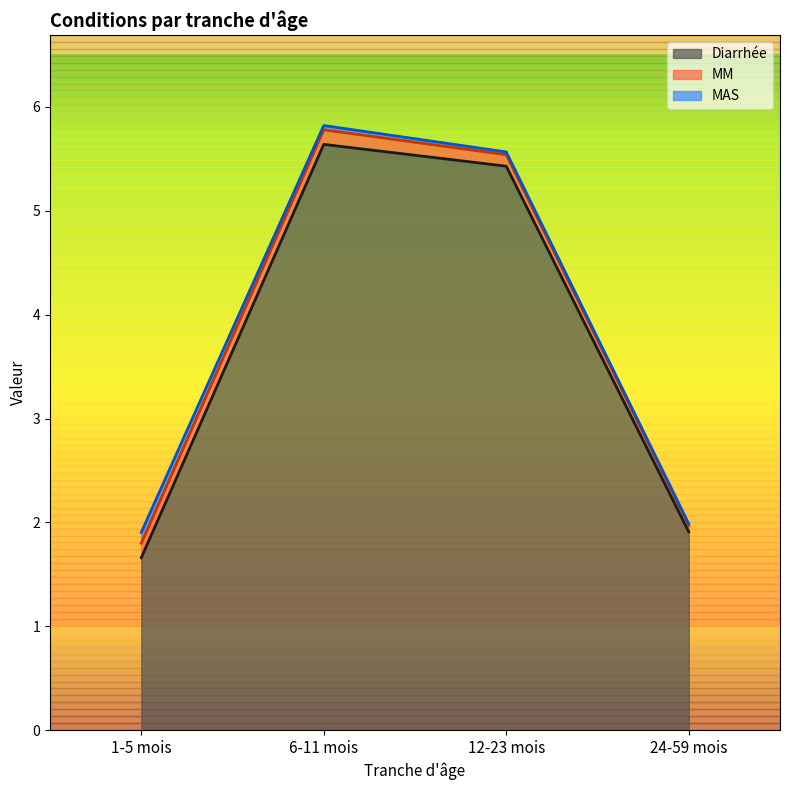

What is the difference between the maximum and minimum values in the MM series?

0.1